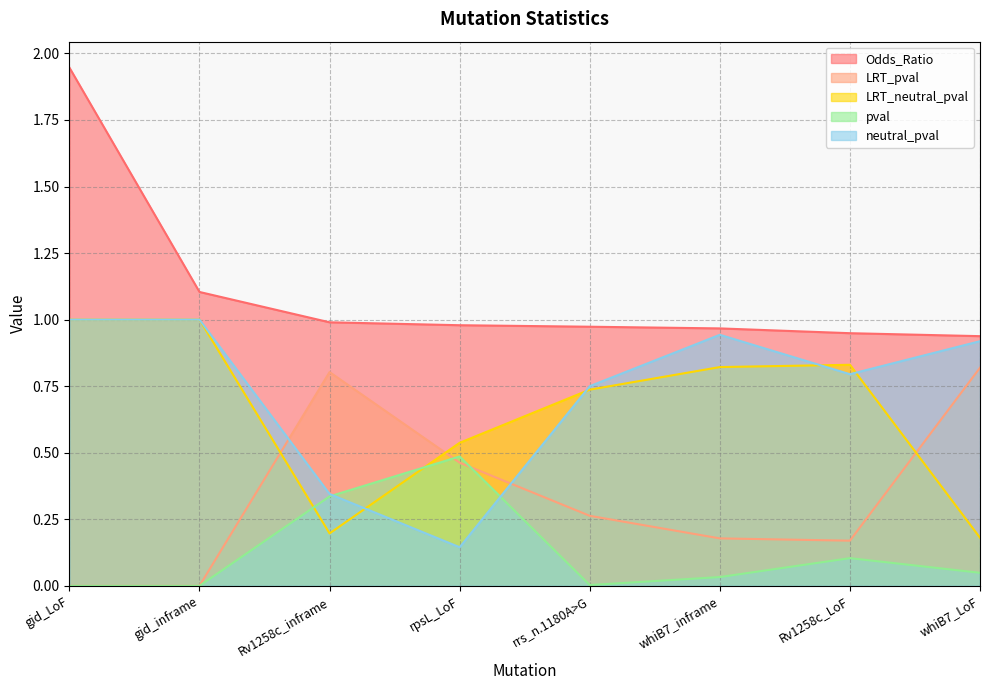

Is the value of LRT_pval at rrs_n.1180A>G greater than the value of pval at Rv1258c_inframe?

No